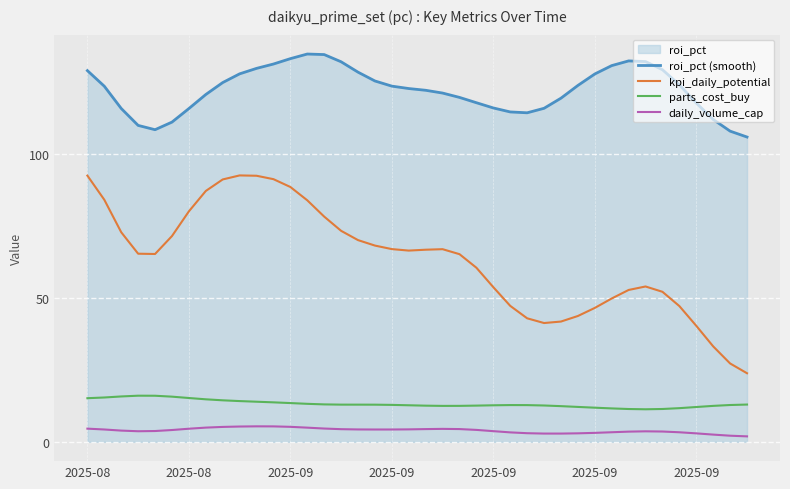

What is the value of the roi_pct (smooth) point at the 1st from the left?

128.9